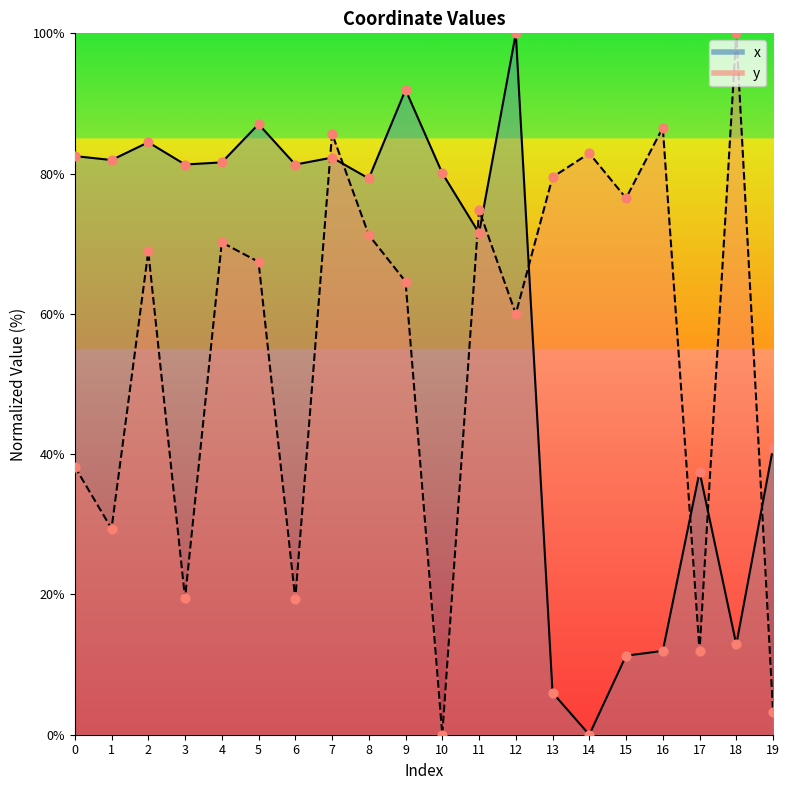

At how many categories does at least one series exceed 28?

20